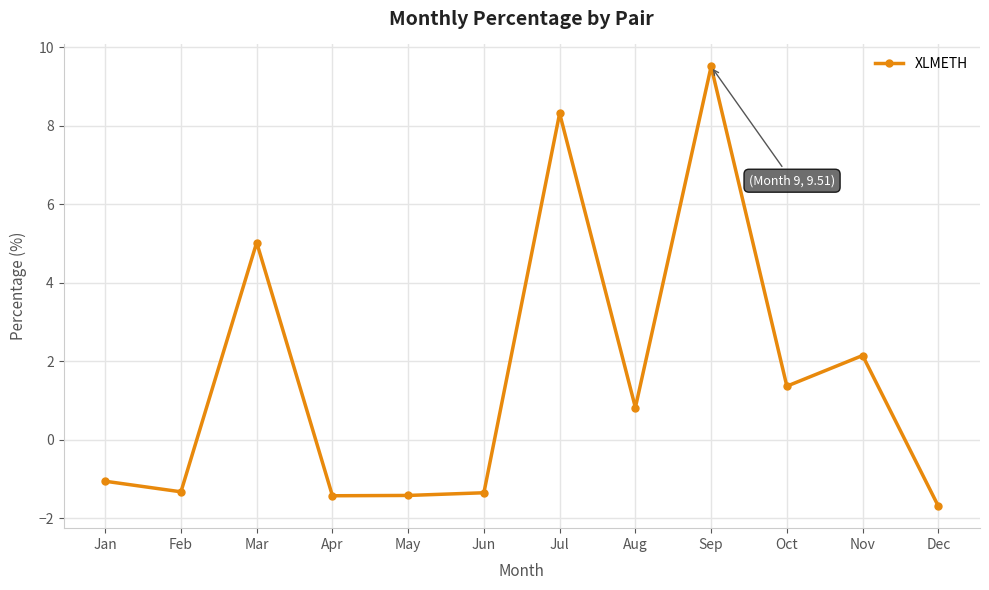

What value does the data have at Apr?

-1.4